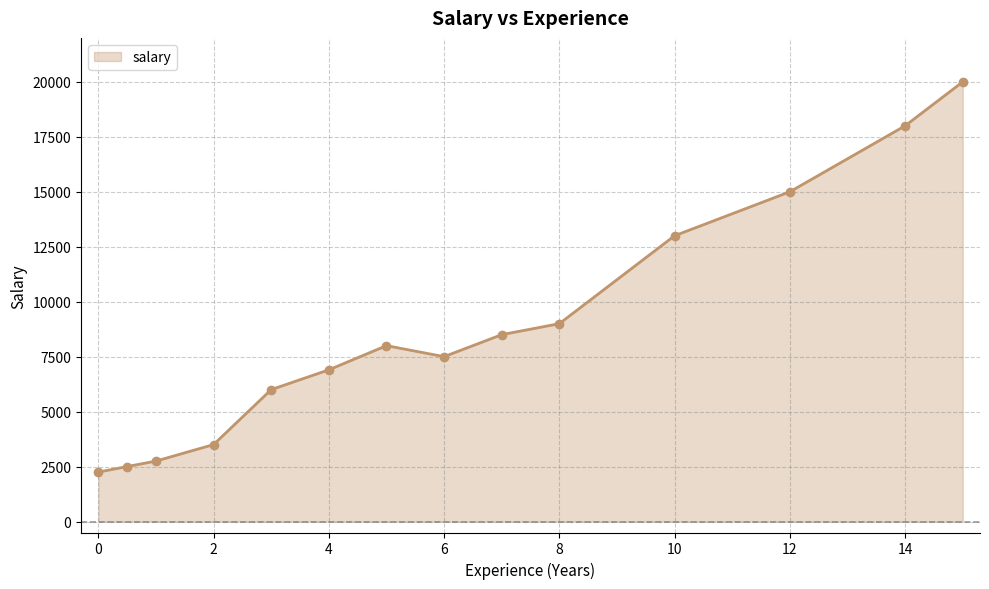

What is the value of the 11th point from the left?

13000